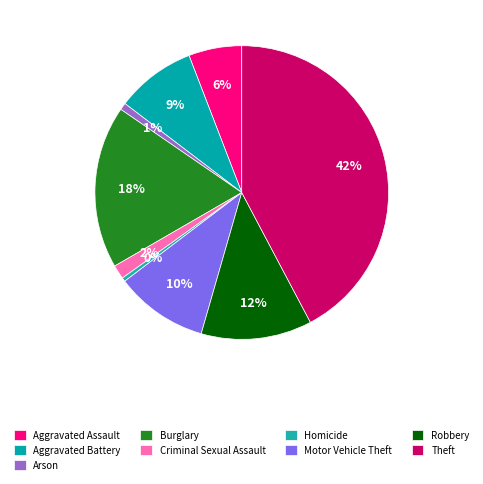

Count the number of slices in the pie.

9